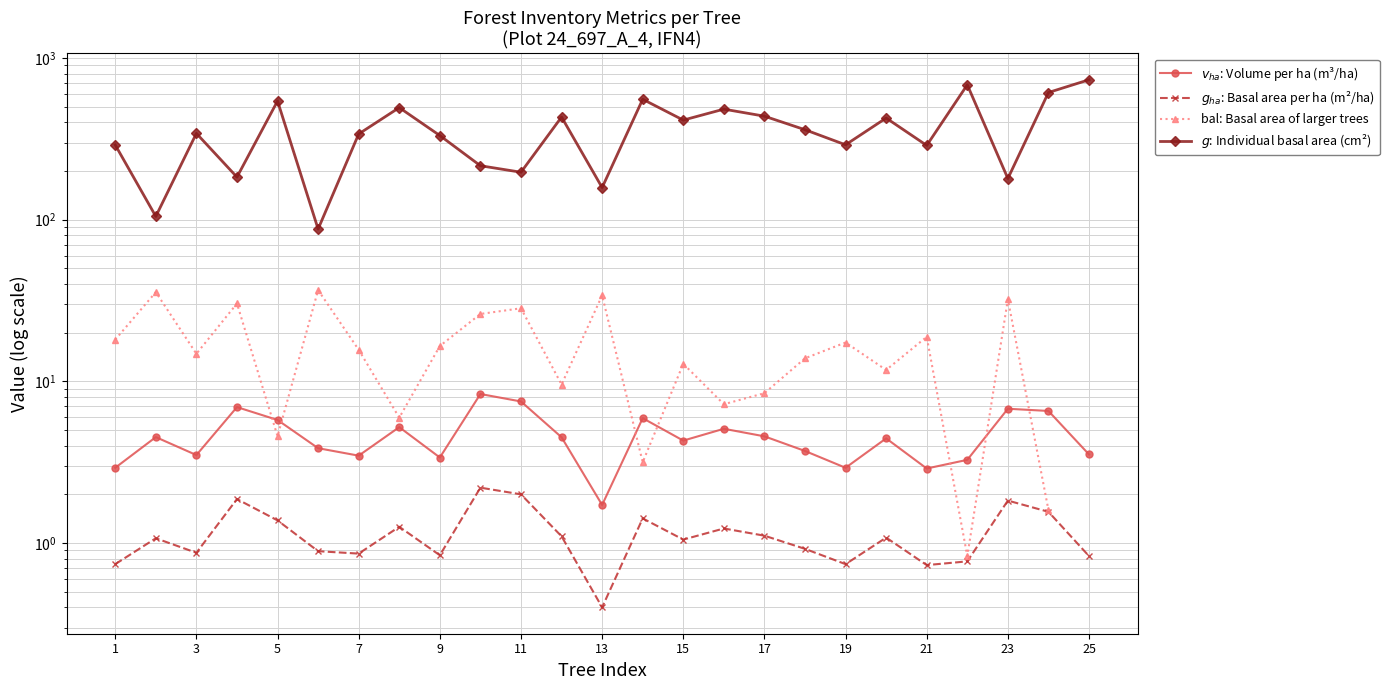

Which series changed the most between 13 and 14?

$g$: Individual basal area (cm²)